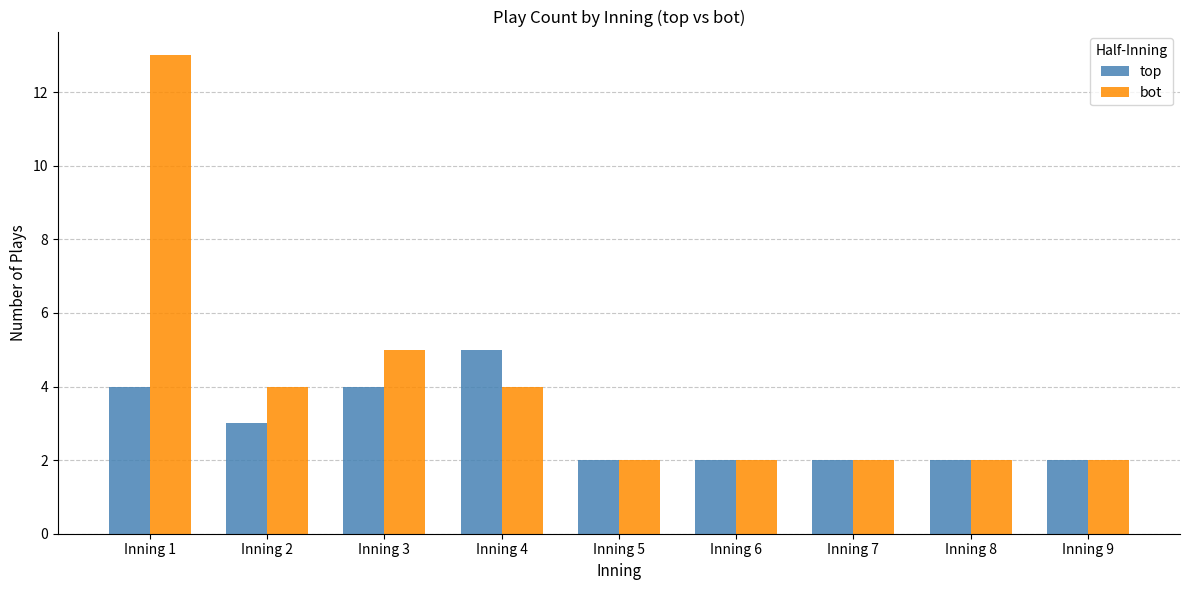

What is the total value across all series at Inning 8?

4